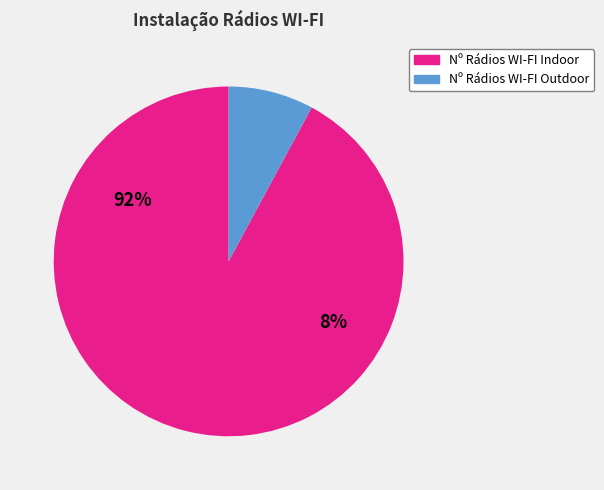

Does any single category account for the majority?

Yes